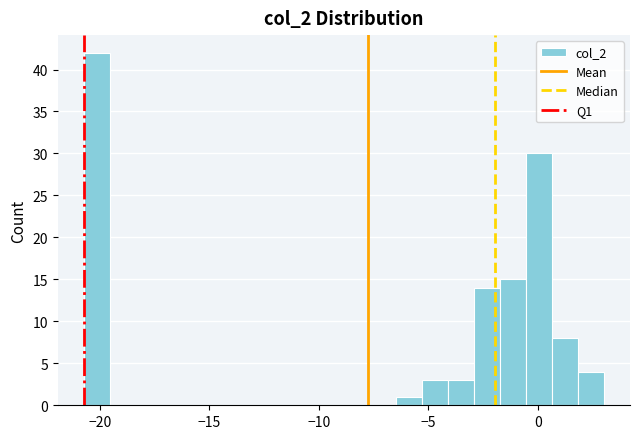

Around what value on the x-axis is the tallest bar? Give the approximate position of its centre, as read against the axis.

-20.0